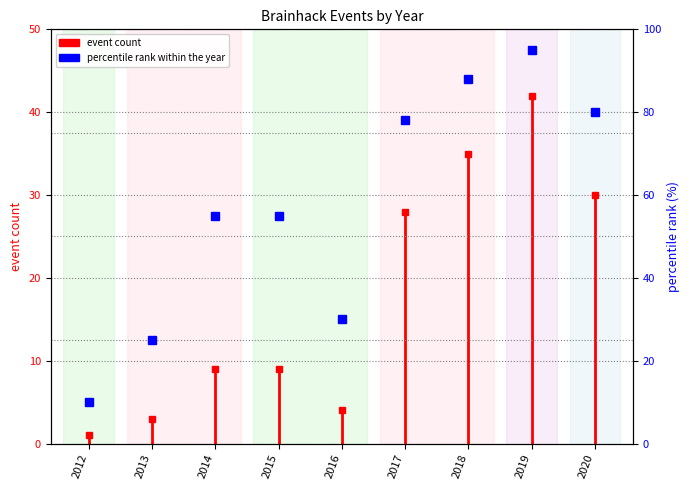

How many points are higher than both their immediate neighbors (excluding endpoints)?

1